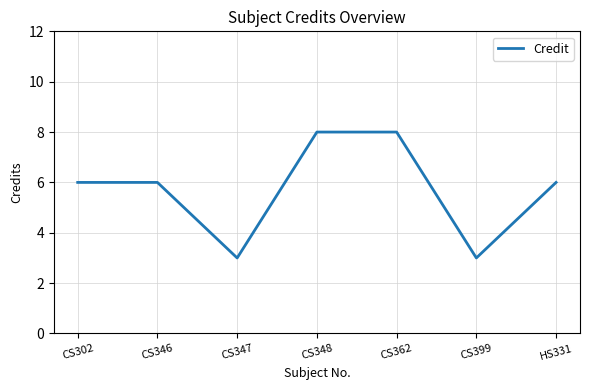

Is it true that the value at CS348 is 5?

False